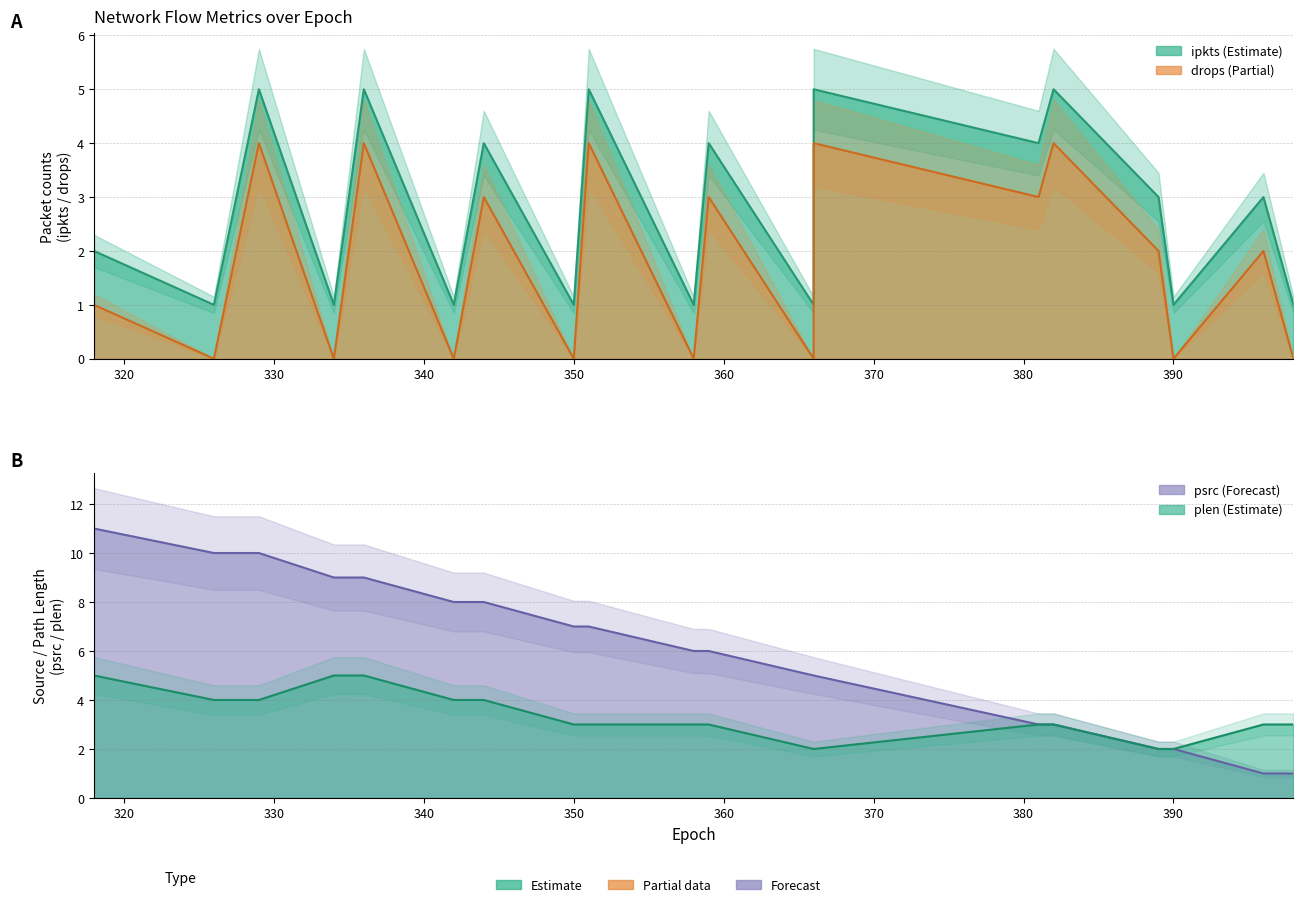

What is the difference between the highest and lowest values at 366?

5